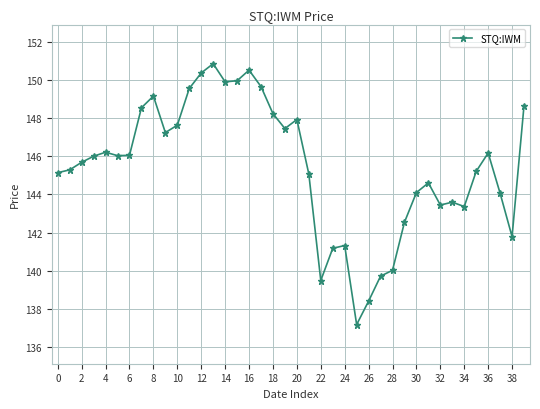

What is the average value?

145.4